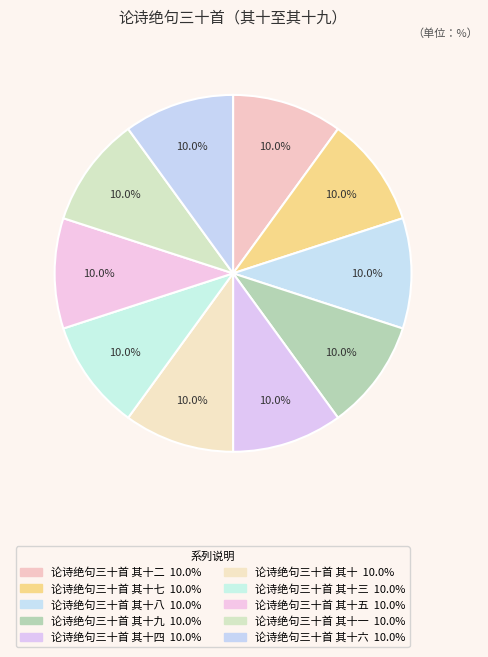

How many segments does this pie chart have?

10